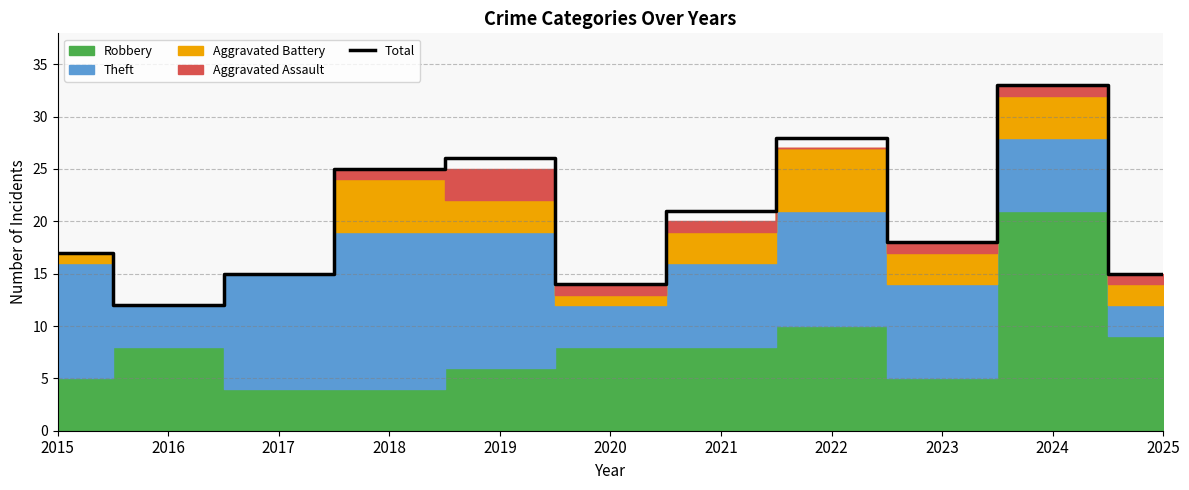

What is the ratio of the value at 2025 to the value at 2024?

0.5